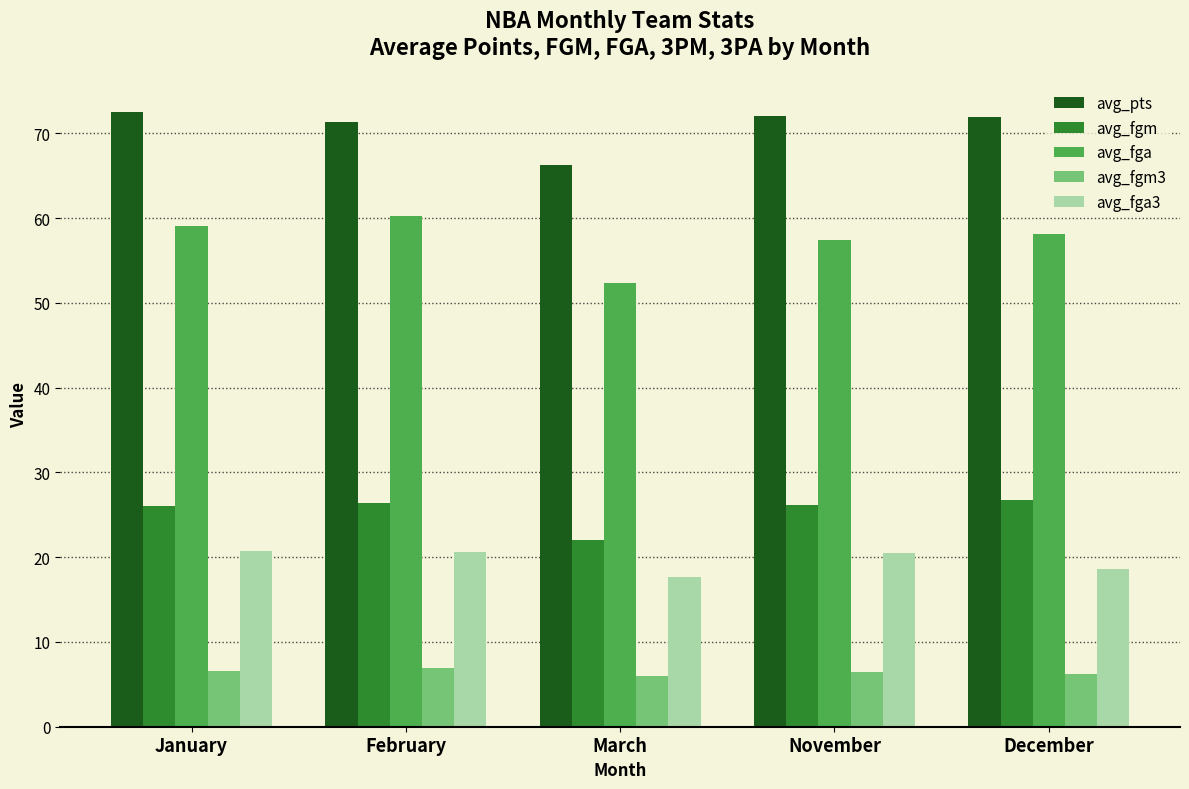

What is the label of the 1st bar from the left?

January